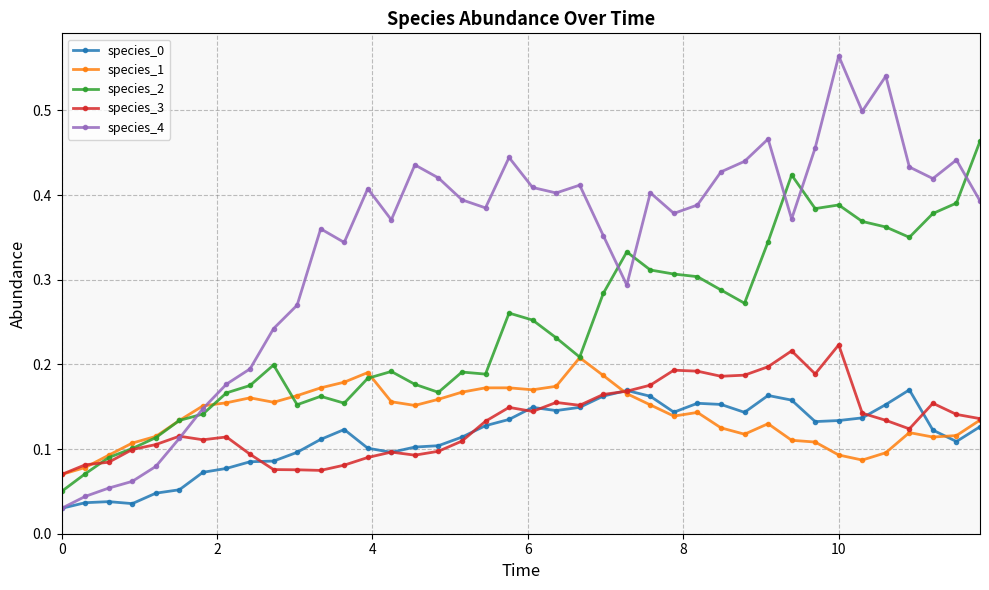

At how many categories does at least one series exceed 0?

40